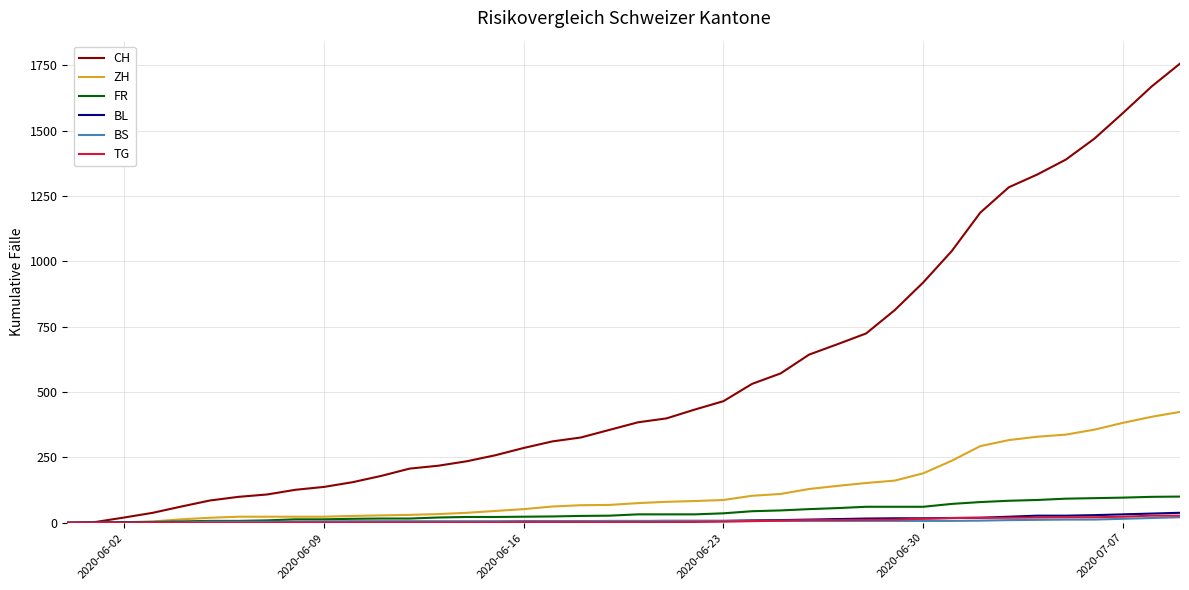

Which series has the widest spread of values?

CH